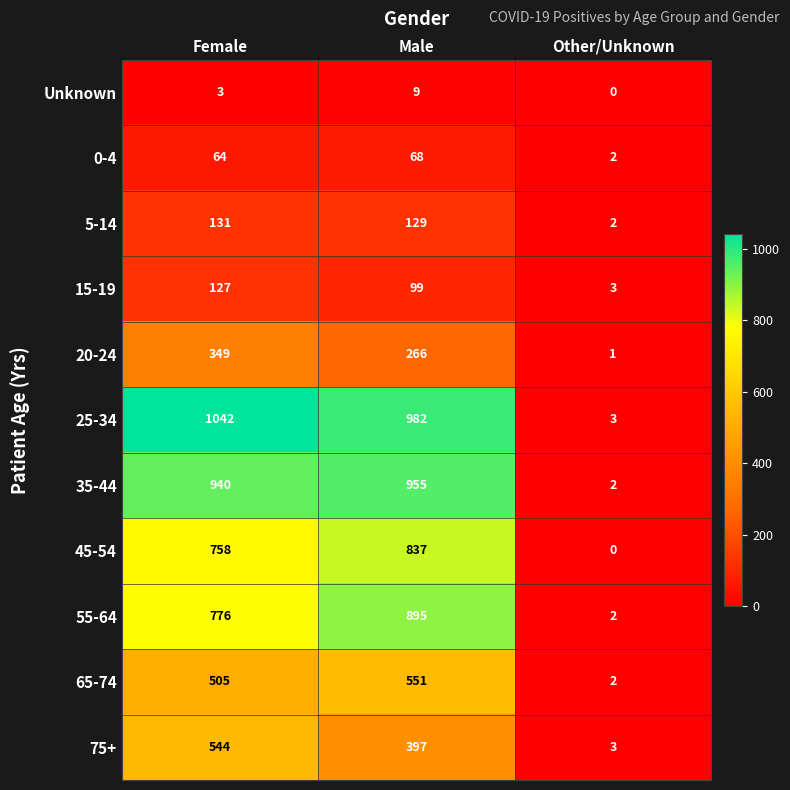

Rank the series by their maximum value, from lowest to highest.

Unknown, 0-4, 15-19, 5-14, 20-24, 75+, 65-74, 45-54, 55-64, 35-44, 25-34